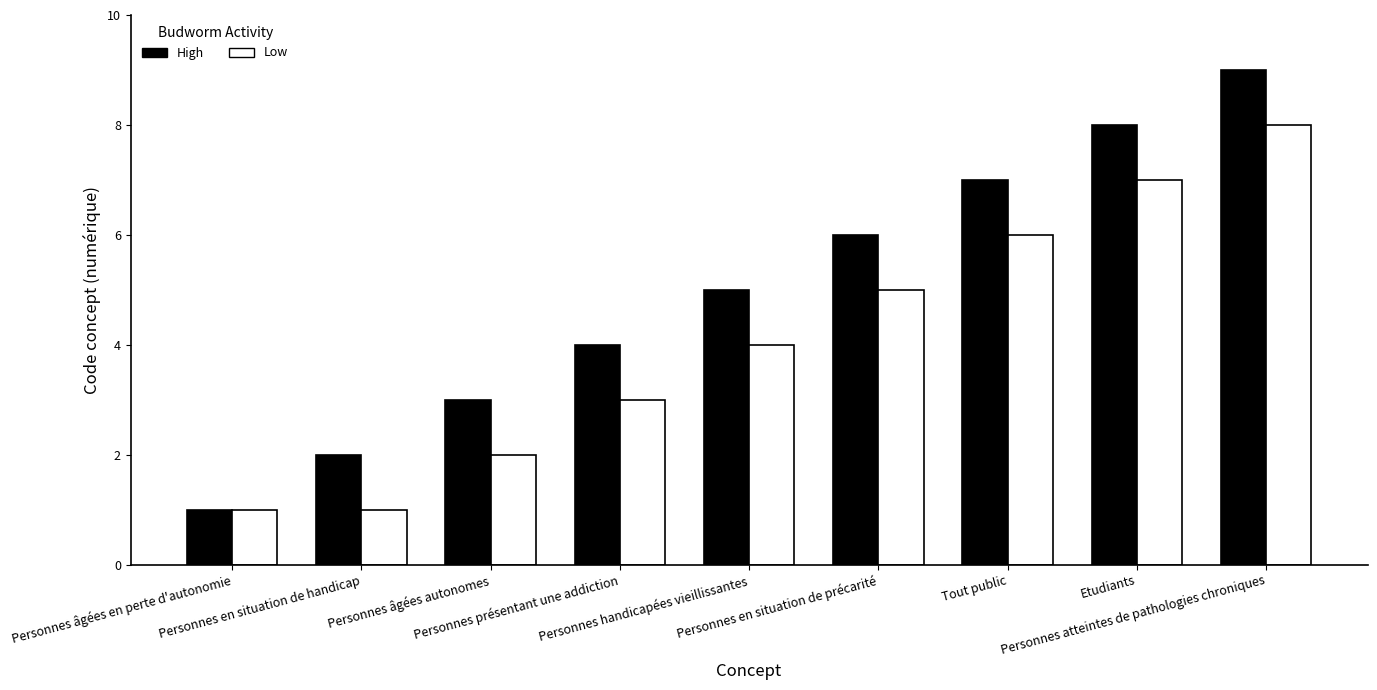

What is the value of the Low bar at the 8th from the left?

7